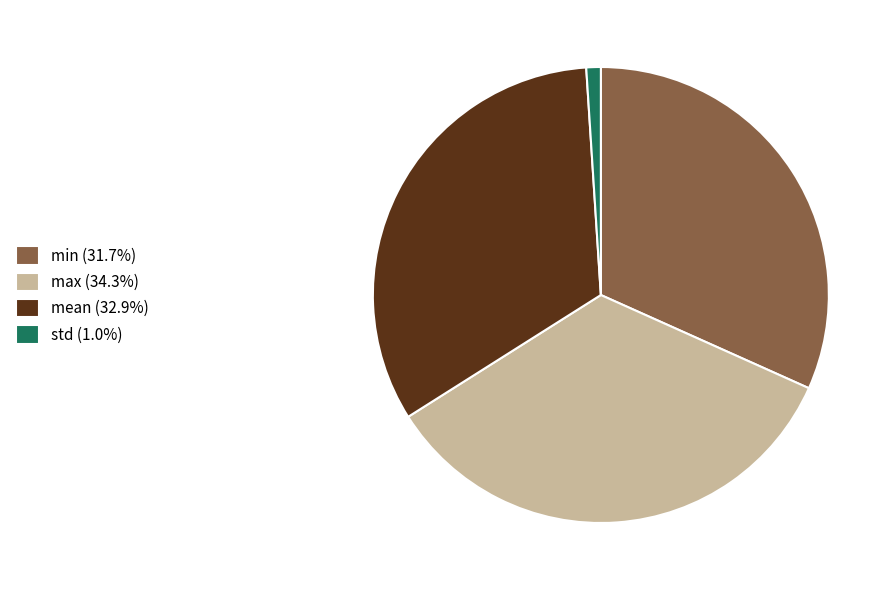

Is there a majority slice in this chart?

No